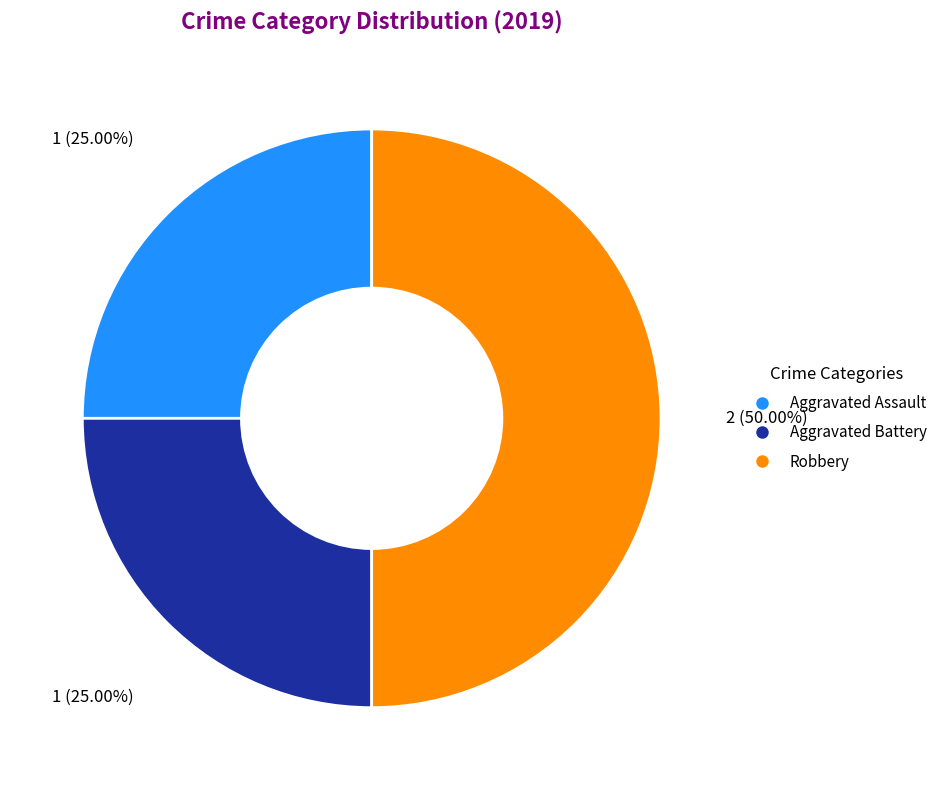

What is the ratio of the value at Robbery to the value at Aggravated Assault?

2.0